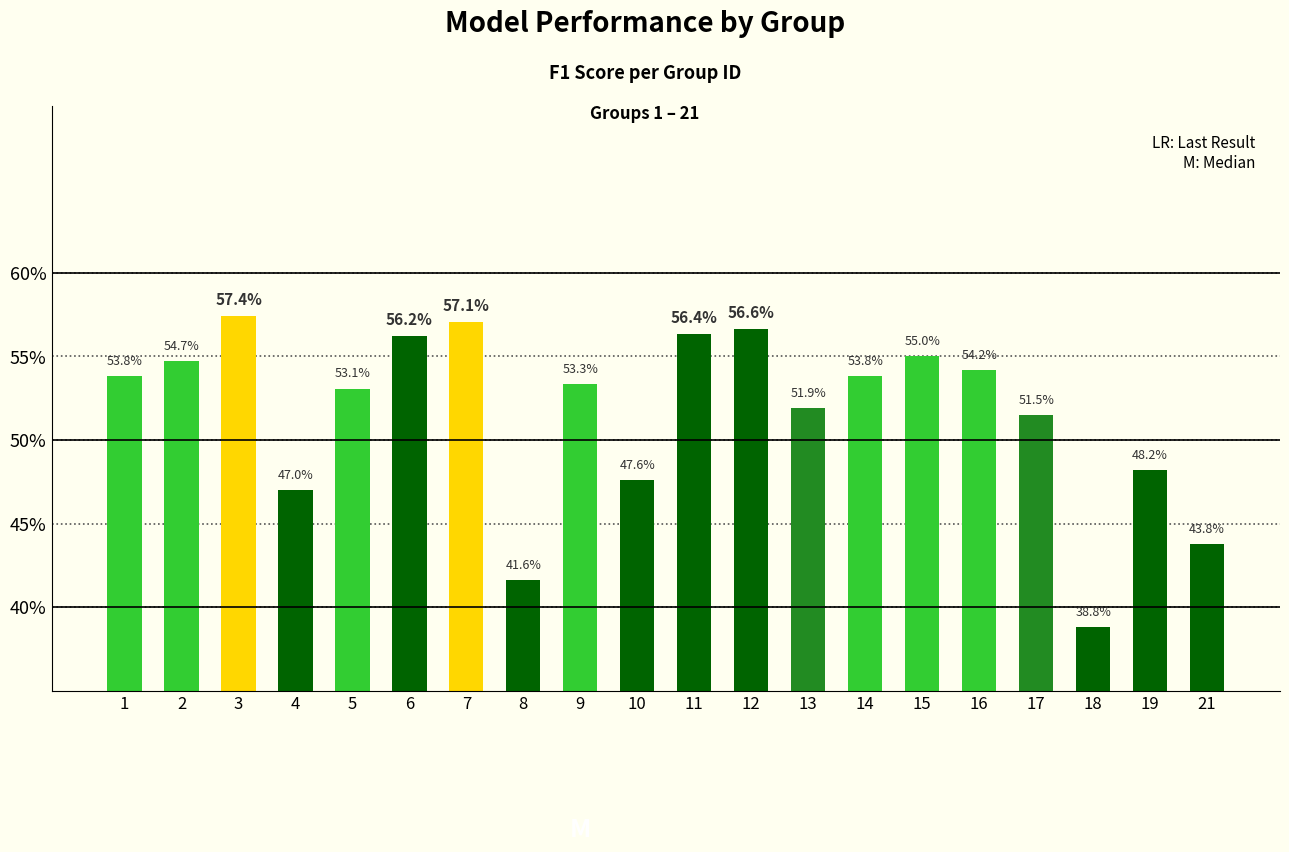

The chart shows a value of 0.4 at 21. True or false?

True